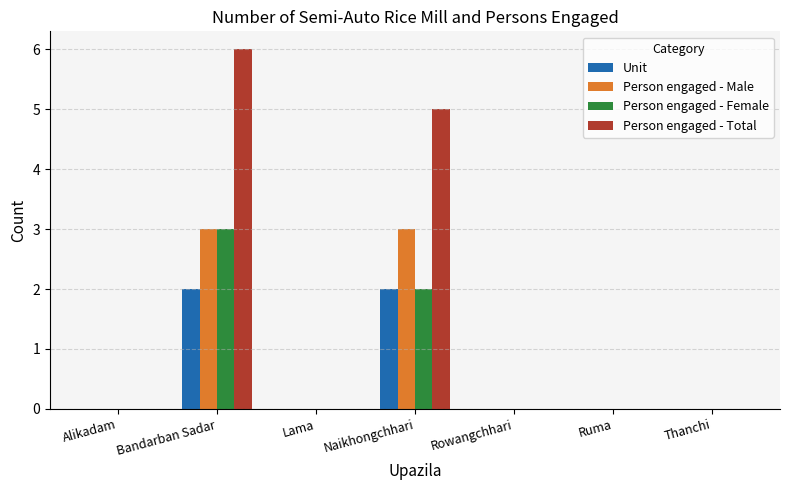

The Person engaged - Female series shows 5 at Bandarban Sadar. True or false?

False